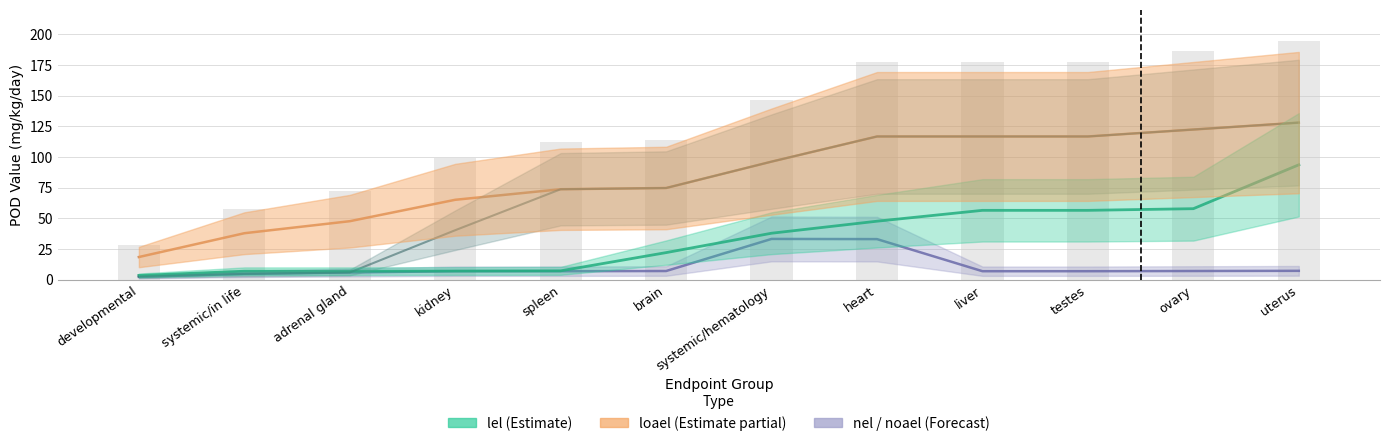

What is the approximate value of loael at brain?

75.7